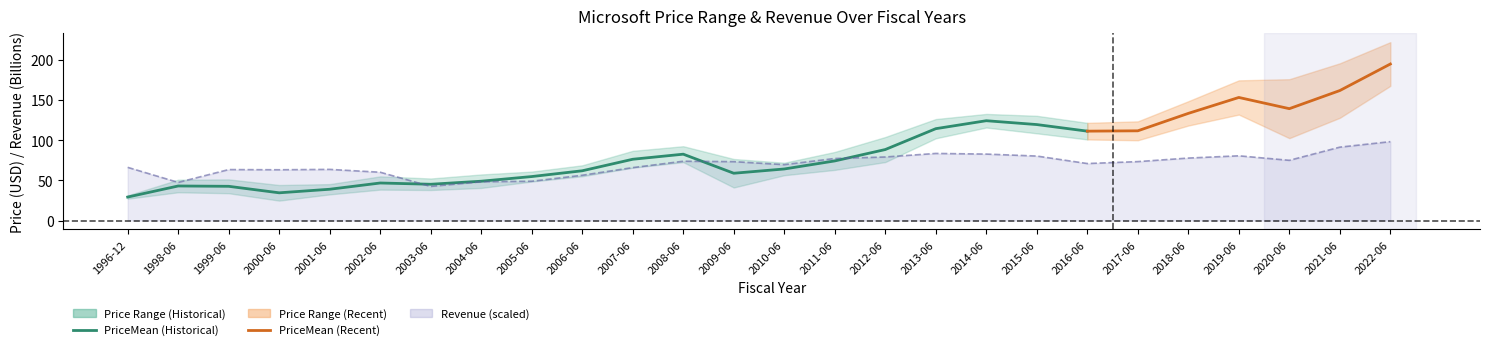

Reading left to right, transcribe all the data shown in this chart.

PriceMean: 1996-12=29.3	1998-06=43.0	1999-06=42.6	2000-06=34.5	2001-06=39.0	2002-06=46.8	2003-06=45.2	2004-06=49.0	2005-06=54.8	2006-06=62.0	2007-06=76.3	2008-06=82.6	2009-06=58.9	2010-06=64.2	2011-06=74.2	2012-06=88.4	2013-06=114.4	2014-06=124.3	2015-06=119.5	2016-06=111.3	2017-06=111.7	2018-06=133.4	2019-06=153.2	2020-06=139.3	2021-06=161.8	2022-06=194.9
PriceLow: 1996-12=27.2	1998-06=35.2	1999-06=34.0	2000-06=24.8	2001-06=32.6	2002-06=38.5	2003-06=38.0	2004-06=40.6	2005-06=48.6	2006-06=55.2	2007-06=65.8	2008-06=72.7	2009-06=41.1	2010-06=56.4	2011-06=63.0	2012-06=72.8	2013-06=102.4	2014-06=115.8	2015-06=108.6	2016-06=101.0	2017-06=100.0	2018-06=118.3	2019-06=131.9	2020-06=102.6	2021-06=127.9	2022-06=167.7
PriceHigh: 1996-12=31.3	1998-06=50.9	1999-06=51.2	2000-06=44.2	2001-06=45.4	2002-06=55.0	2003-06=52.4	2004-06=57.4	2005-06=61.0	2006-06=68.8	2007-06=86.8	2008-06=92.5	2009-06=76.7	2010-06=72.0	2011-06=85.4	2012-06=104.0	2013-06=126.4	2014-06=132.7	2015-06=130.4	2016-06=121.6	2017-06=123.5	2018-06=148.6	2019-06=174.6	2020-06=176.0	2021-06=195.8	2022-06=222.1
Revenue: 1996-12=22.1	1998-06=15.8	1999-06=21.2	2000-06=21.1	2001-06=21.2	2002-06=20.1	2003-06=14.2	2004-06=16.1	2005-06=16.3	2006-06=18.8	2007-06=22.0	2008-06=24.6	2009-06=24.4	2010-06=23.2	2011-06=25.8	2012-06=26.4	2013-06=27.8	2014-06=27.6	2015-06=26.8	2016-06=23.7	2017-06=24.5	2018-06=25.9	2019-06=26.9	2020-06=25.0	2021-06=30.5	2022-06=32.7